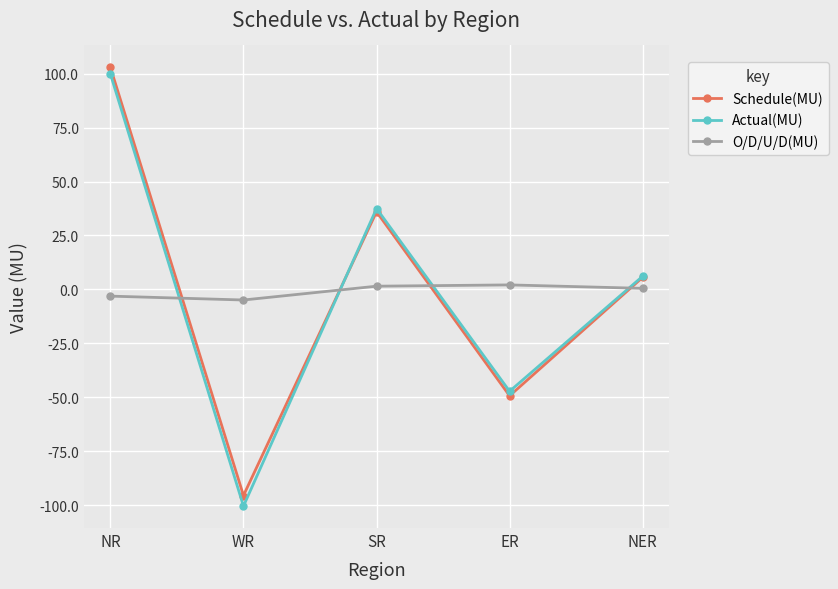

Where is the first local minimum for O/D/U/D(MU)?

WR